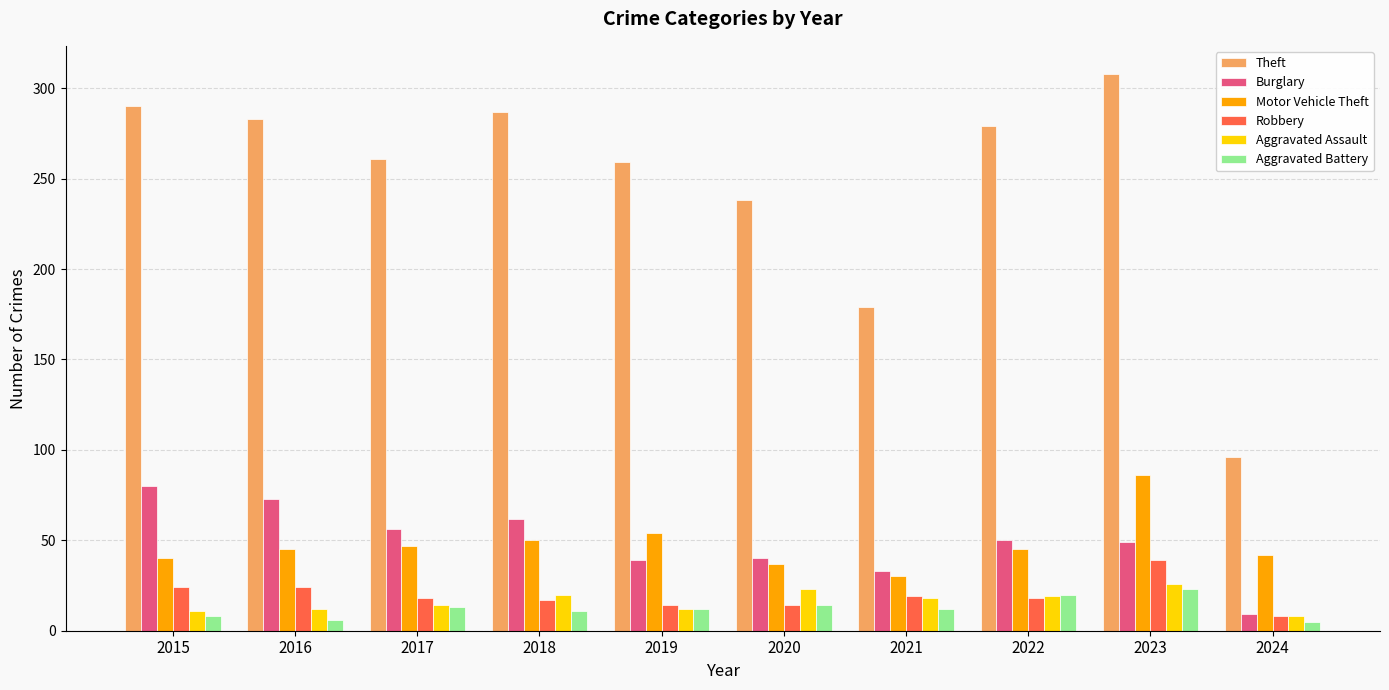

What is the total value across all series at 2020?

366